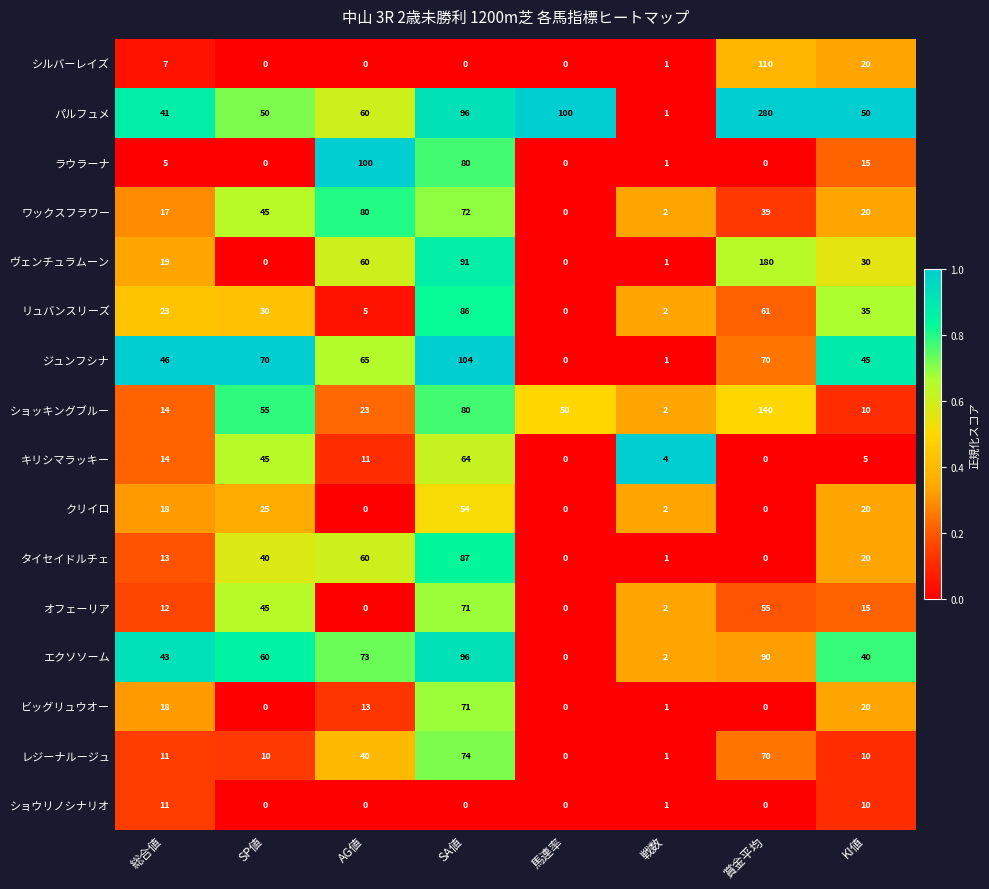

What is the maximum value shown in the chart?

280